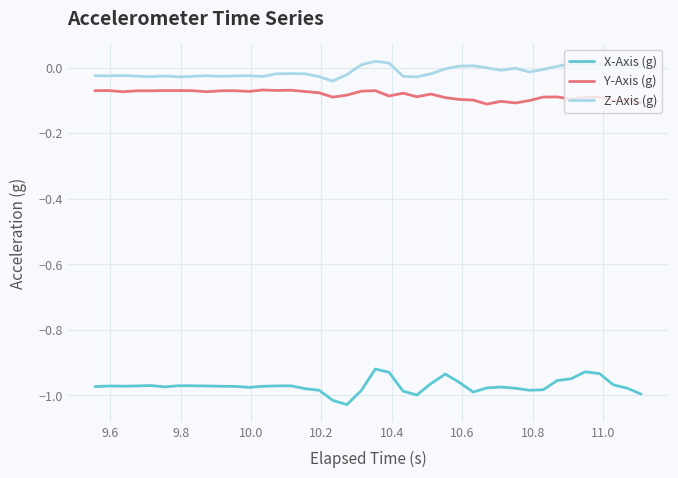

True or false: X-Axis (g) and Z-Axis (g) cross at least once.

False